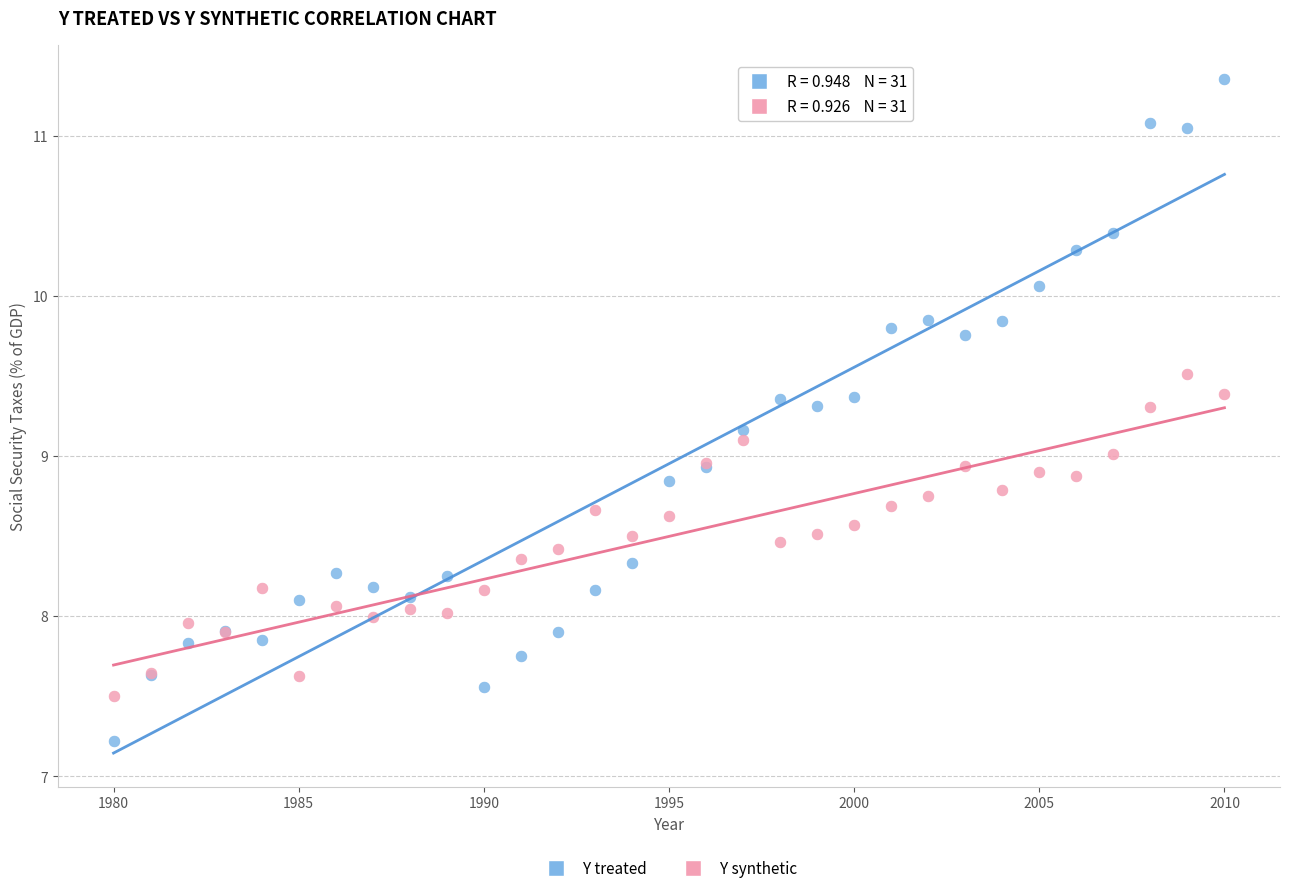

Which series contains the lowest Y value?

Y treated